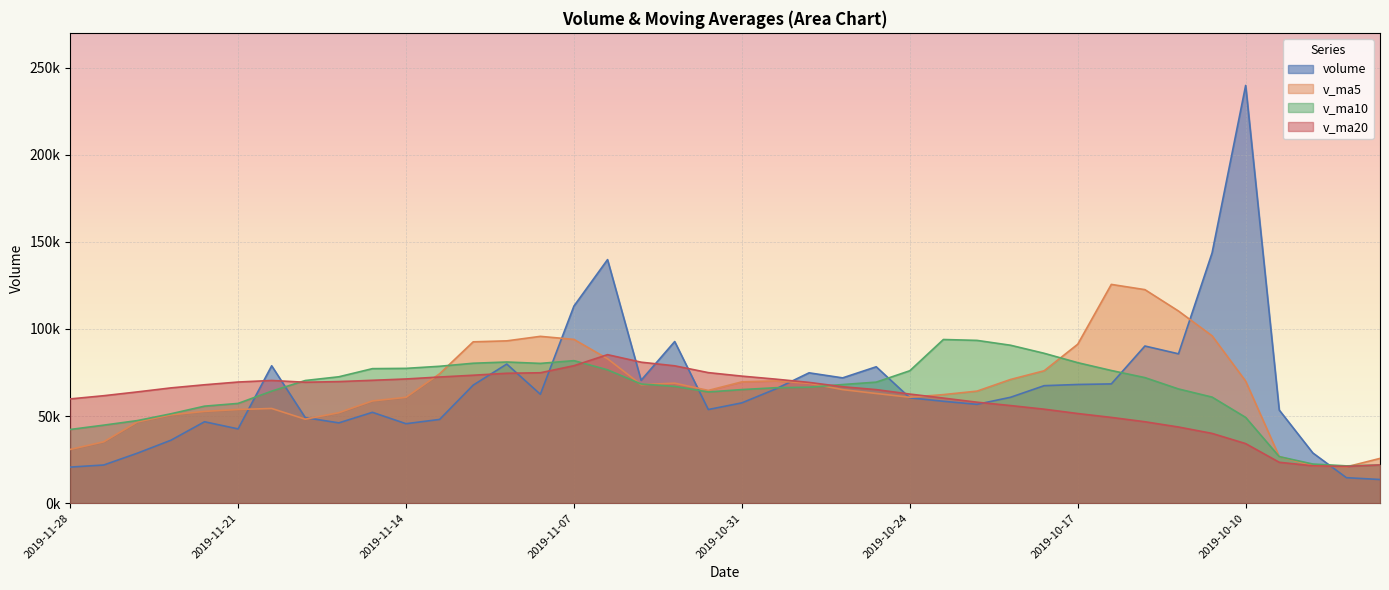

Between which two adjacent categories do volume and v_ma20 first intersect?

2019-11-21 and 2019-11-20